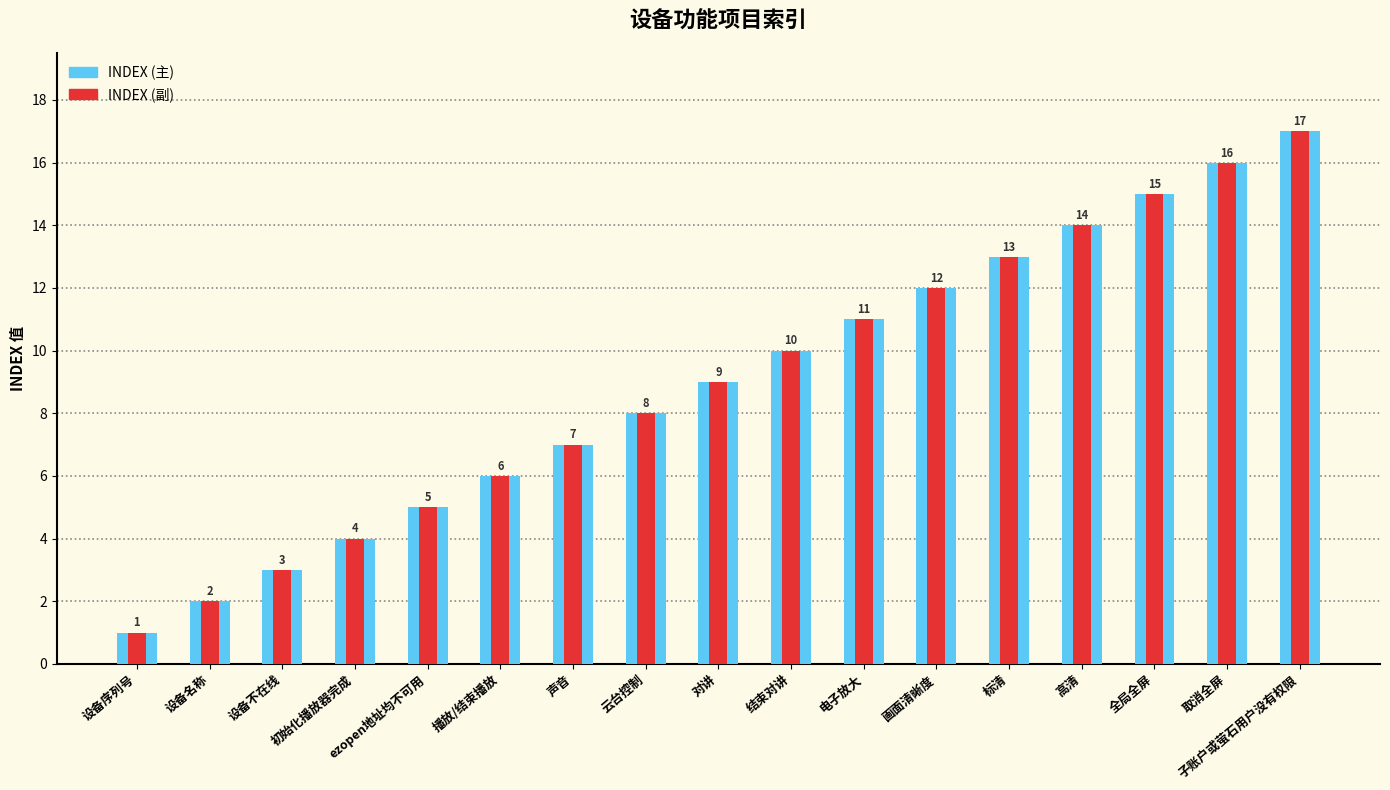

The value of INDEX at 取消全屏 is 25. True or false?

False